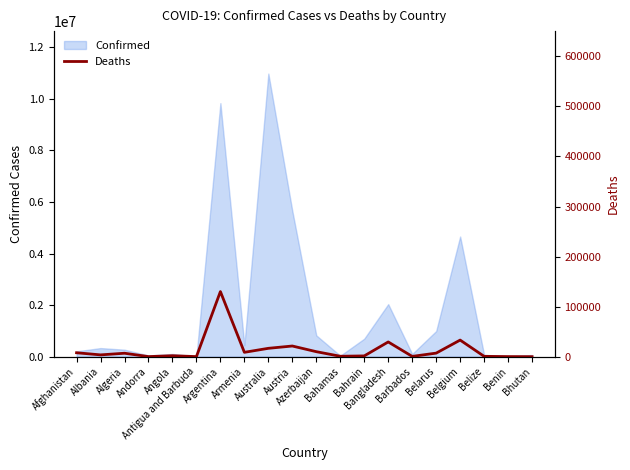

Does the chart display data point markers on the line(s)?

No